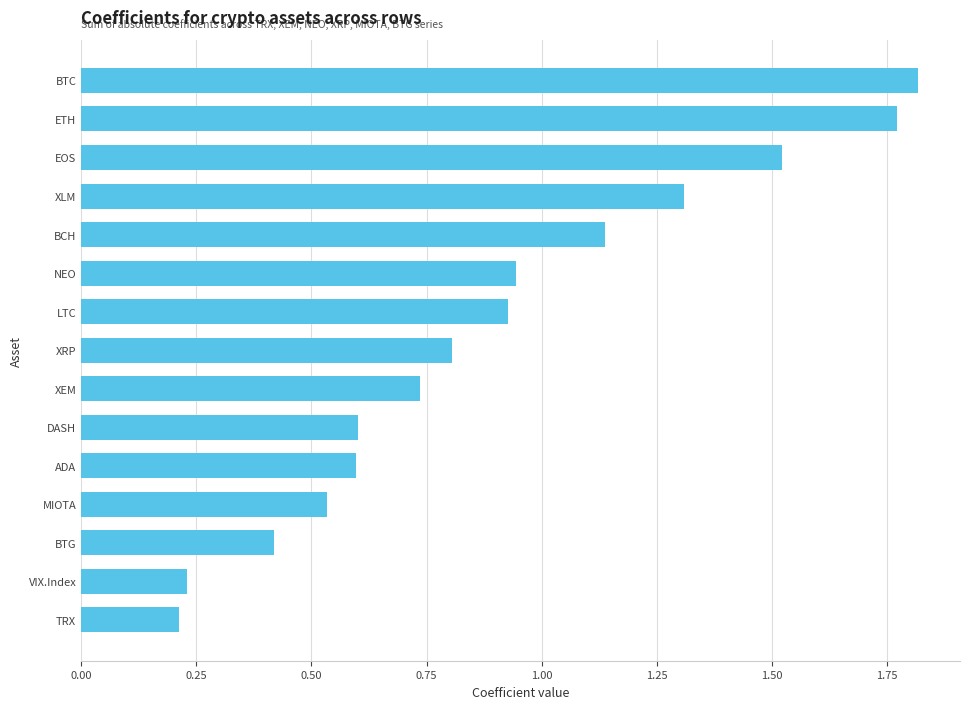

True or false: the data shows 1.0 at ADA.

False